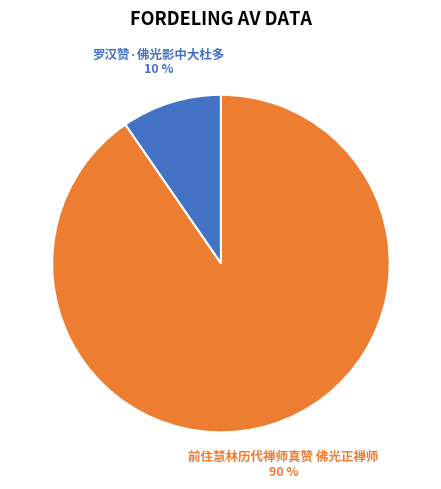

To the nearest percent, what is the average slice percentage?

50%